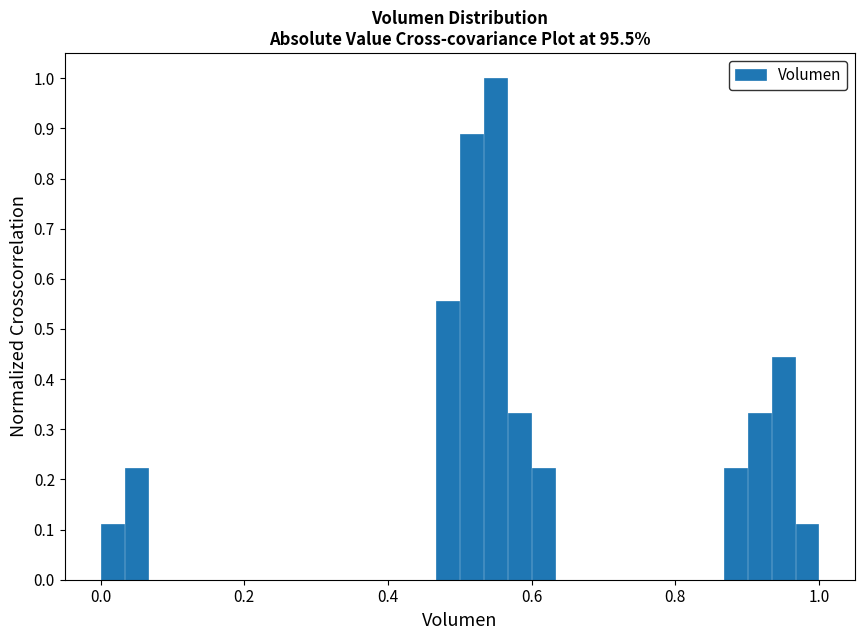

Read against the x-axis, roughly where is the centre of the tallest bar?

0.56